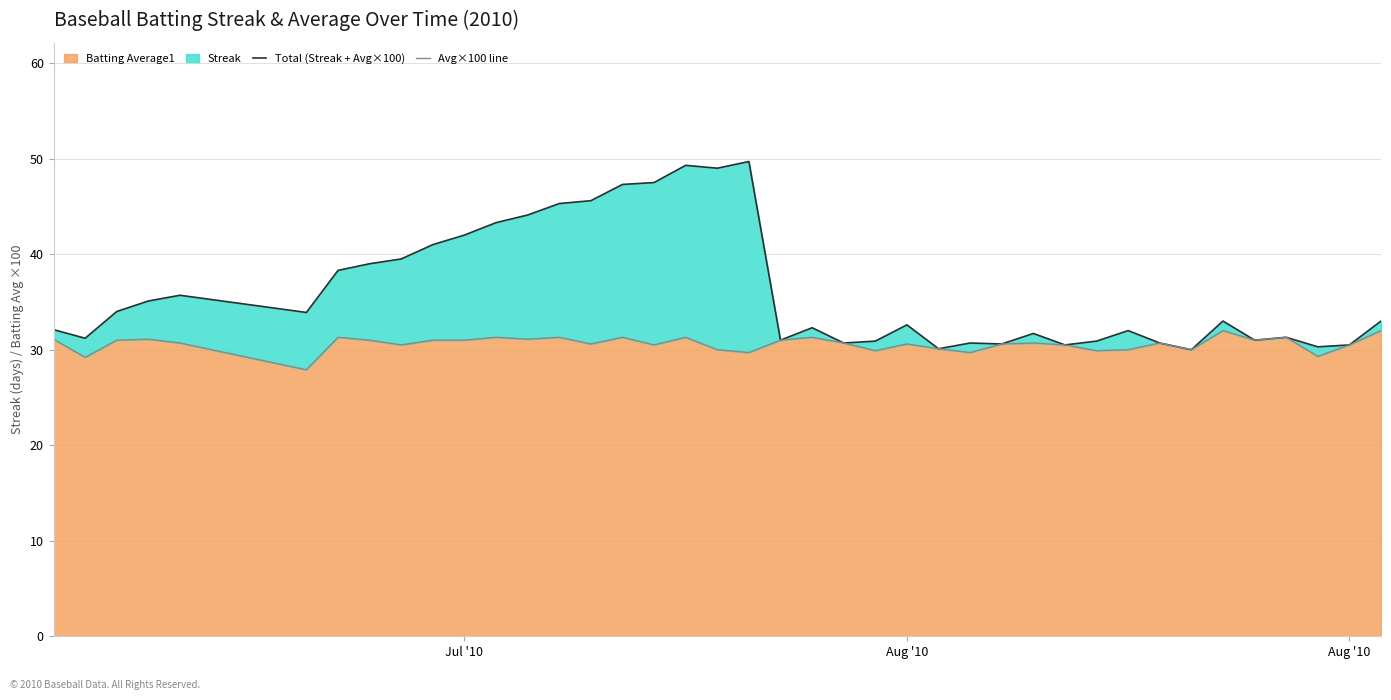

True or false: Total (Streak + Avg×100) has more than 1 interior local peaks.

True